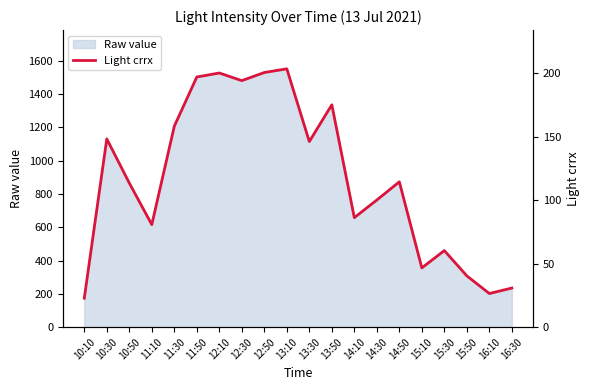

At which label is the value closest to 113?

10:50